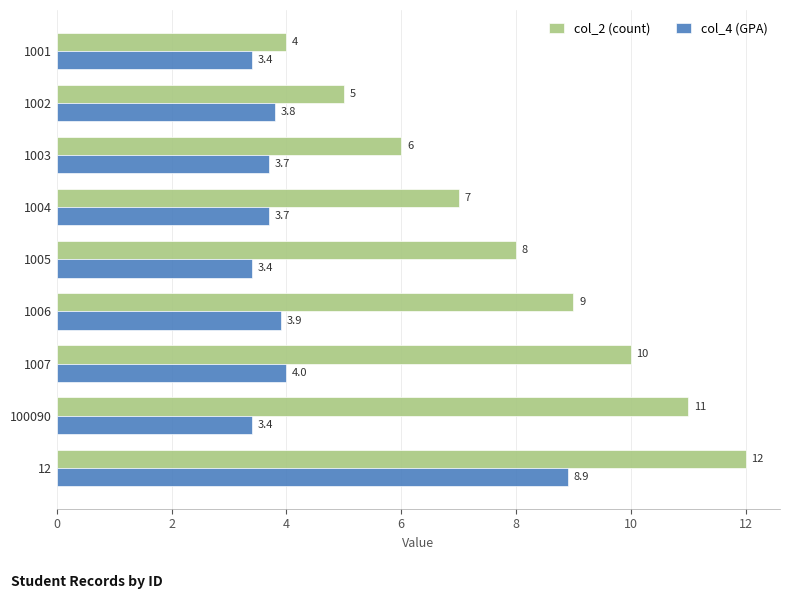

Rank the series by their maximum value, from lowest to highest.

col_4 (GPA), col_2 (count)